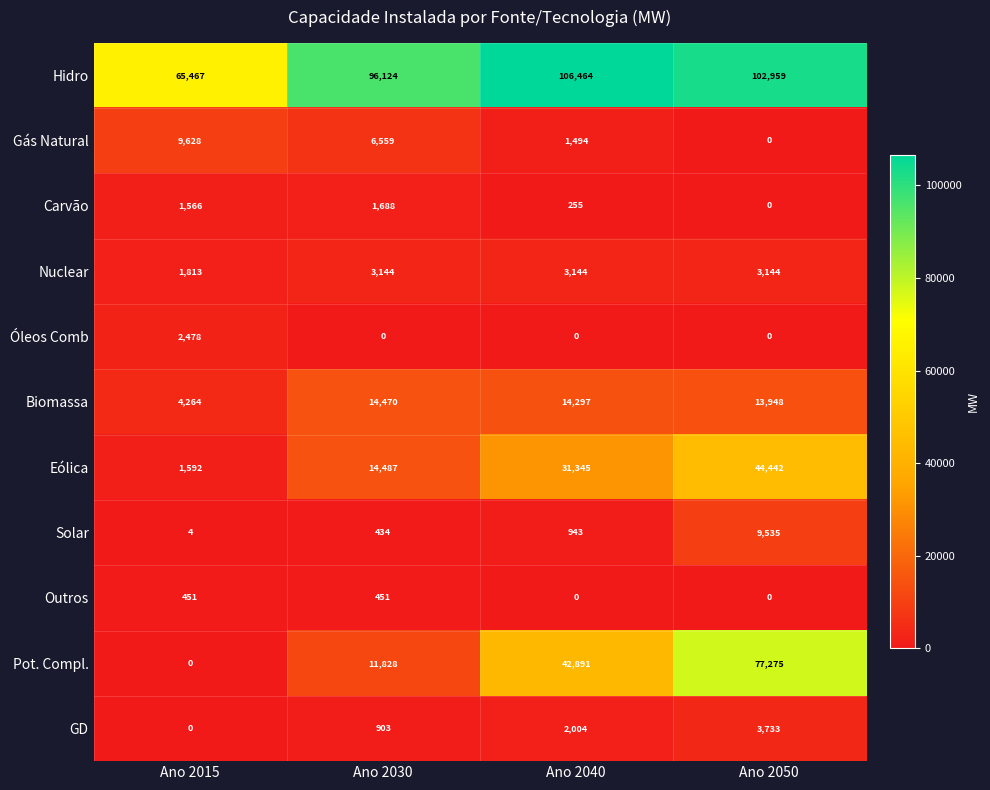

At how many categories does at least one series exceed 45305?

4